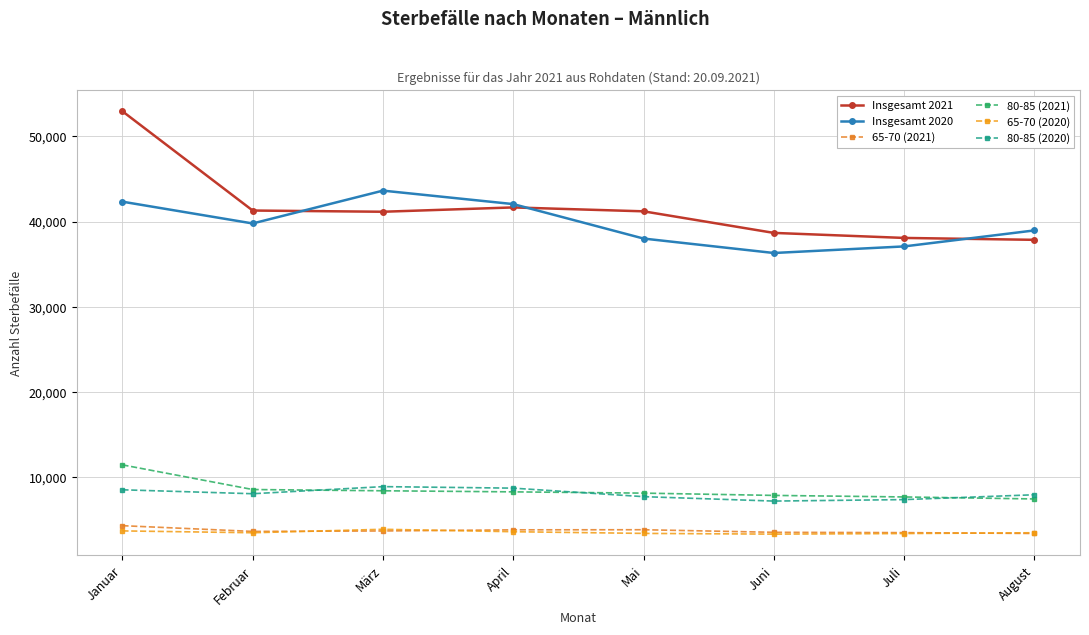

What is the sum of all Insgesamt 2020 values?

318144